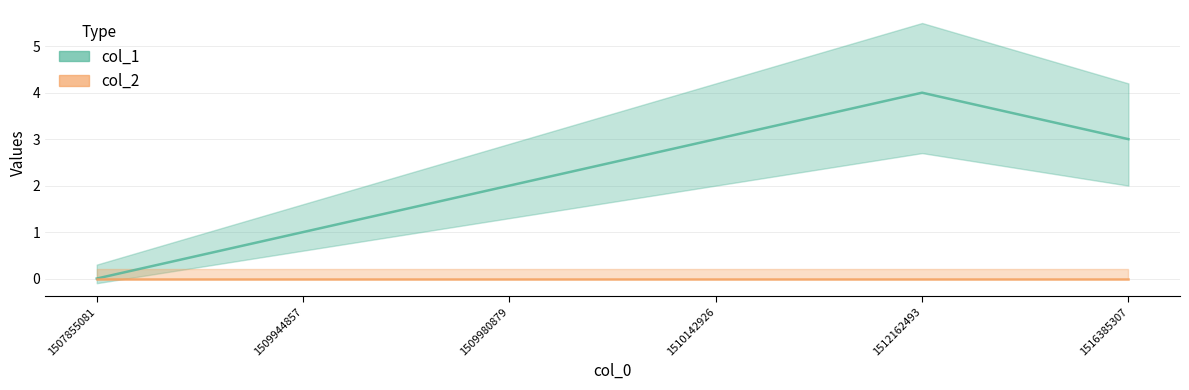

Where is the first local maximum?

1512162493